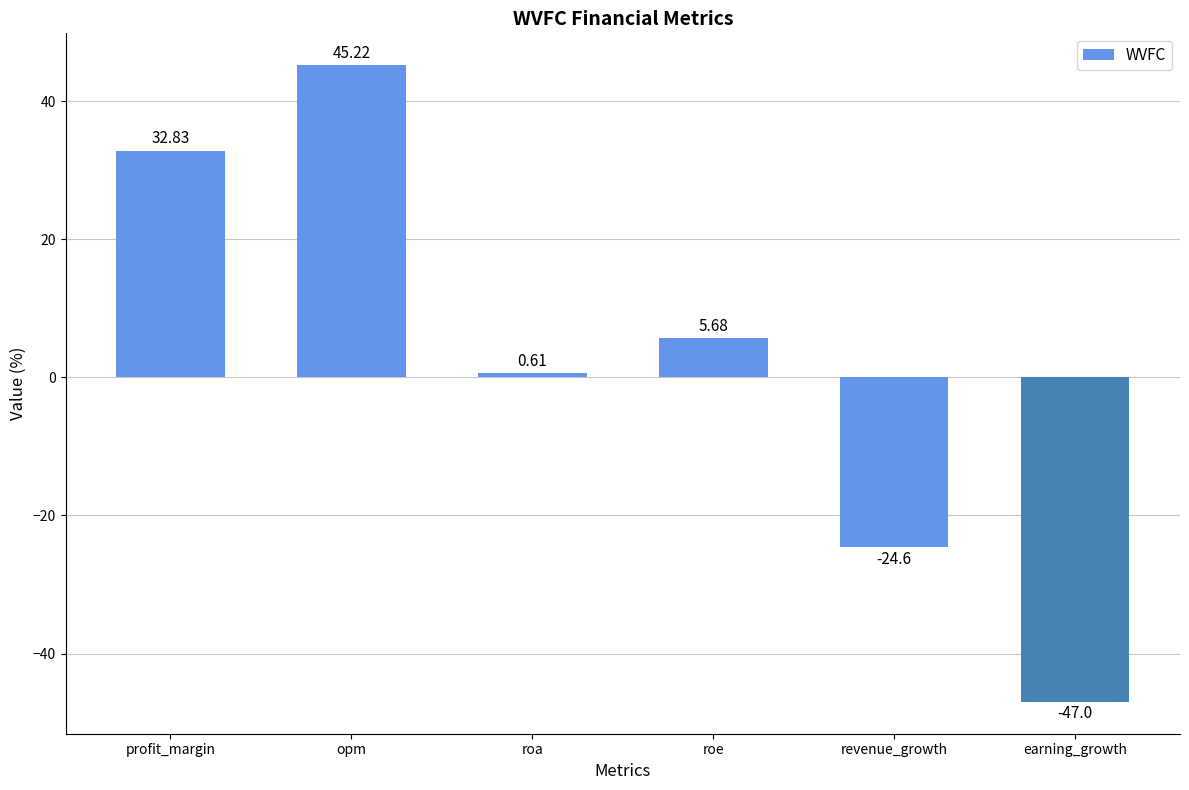

Does the chart contain stacked bars?

No